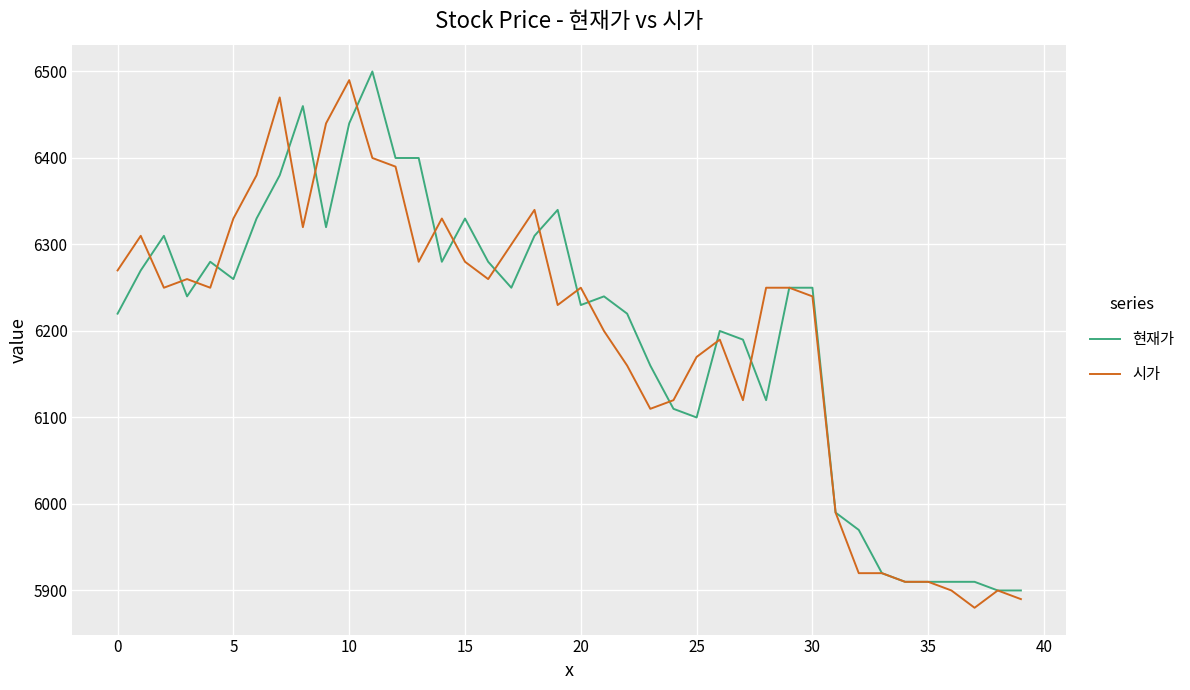

What is the maximum value shown in the chart?

6500